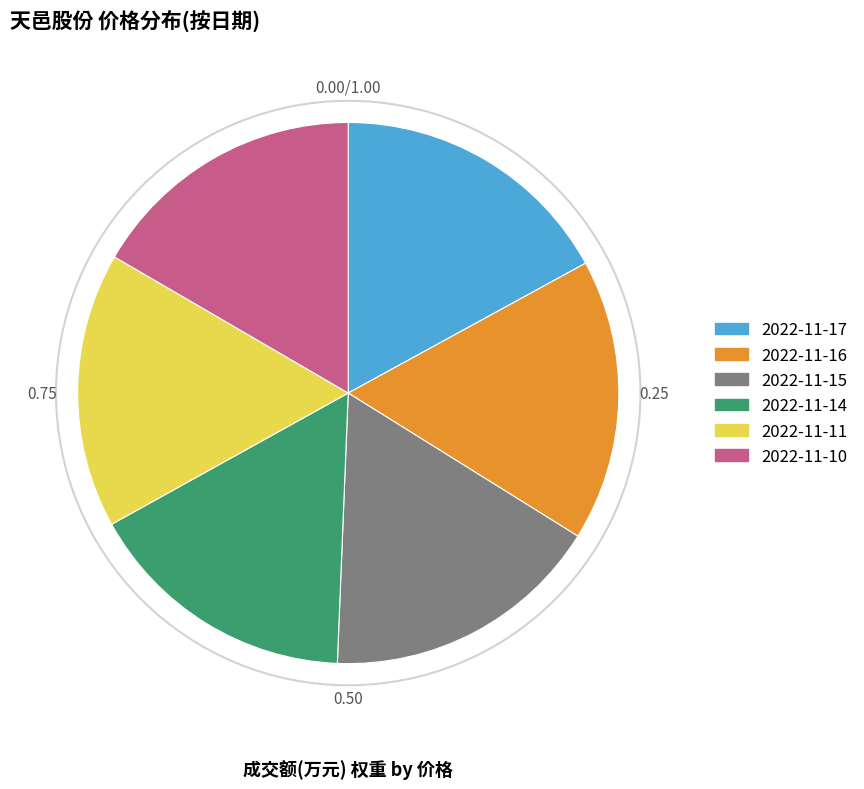

How many segments does this pie chart have?

6